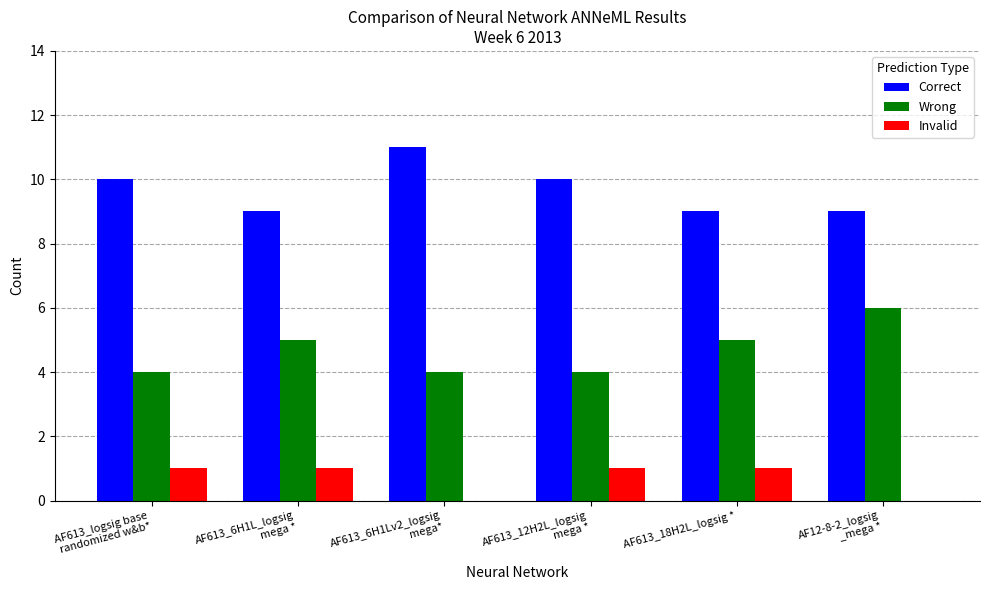

Which series has the largest total across all categories?

Correct